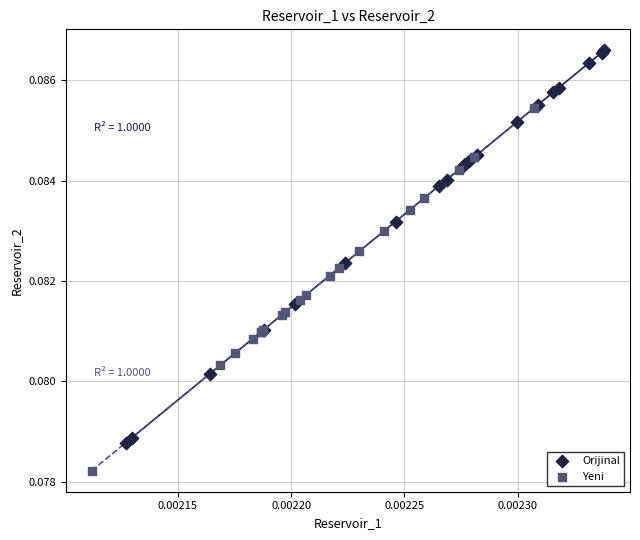

Which series reaches the maximum Y coordinate?

Orijinal